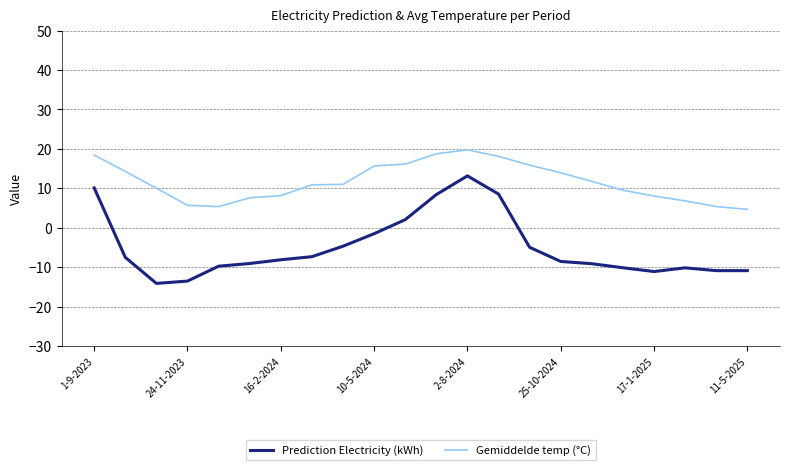

True or false: Gemiddelde temp (°C) and Prediction Electricity (kWh) intersect in this chart.

False